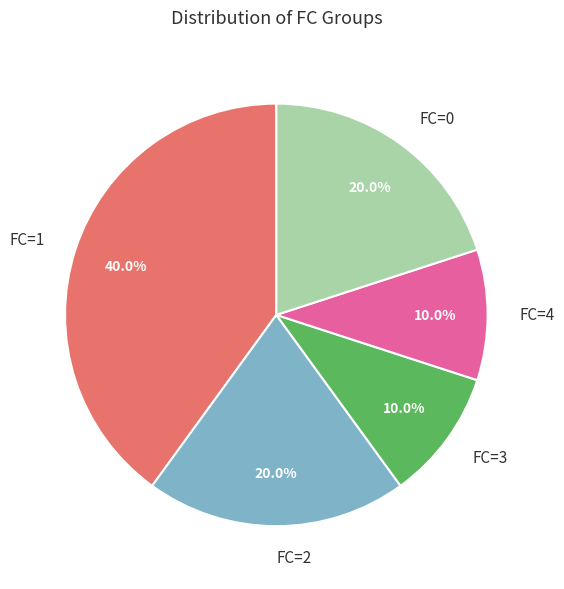

Is there a majority slice in this chart?

No